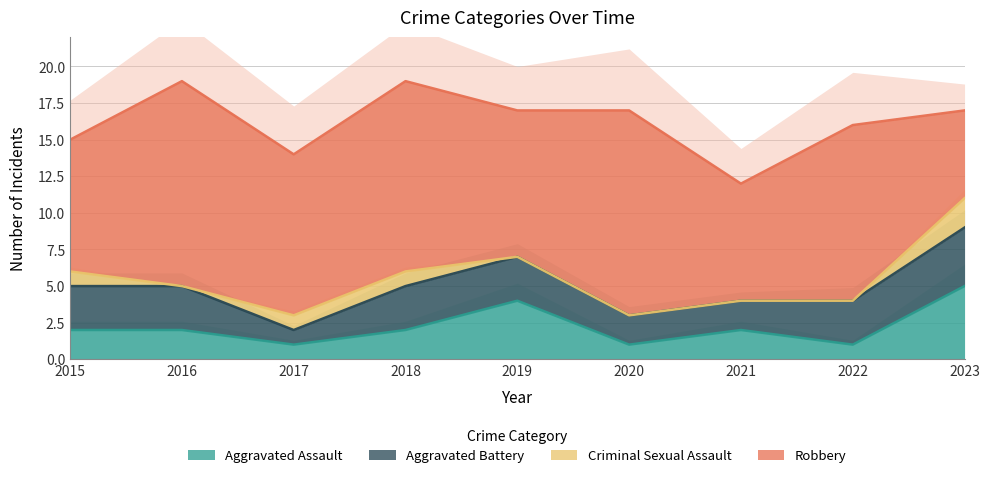

Reading left to right, list all the values displayed in this chart.

Aggravated Assault: 2015=2	2016=2	2017=1	2018=2	2019=4	2020=1	2021=2	2022=1	2023=5
Aggravated Battery: 2015=3	2016=3	2017=1	2018=3	2019=3	2020=2	2021=2	2022=3	2023=4
Criminal Sexual Assault: 2015=1	2016=0	2017=1	2018=1	2019=0	2020=0	2021=0	2022=0	2023=2
Robbery: 2015=9	2016=14	2017=11	2018=13	2019=10	2020=14	2021=8	2022=12	2023=6